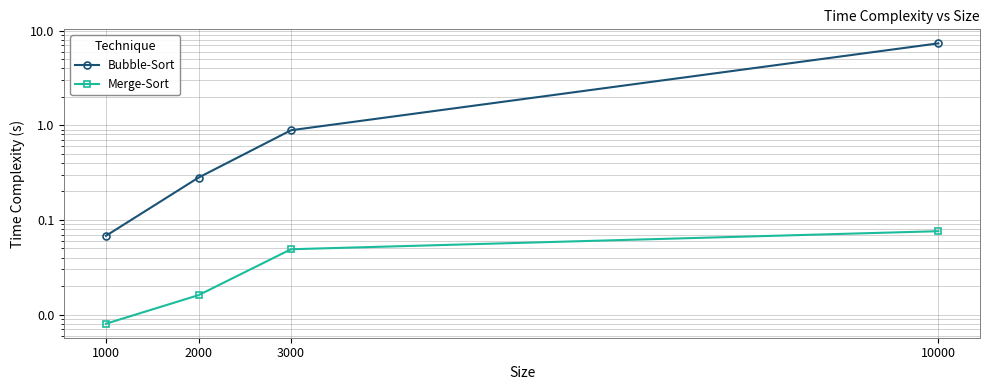

True or false: Bubble-Sort and Merge-Sort intersect in this chart.

False